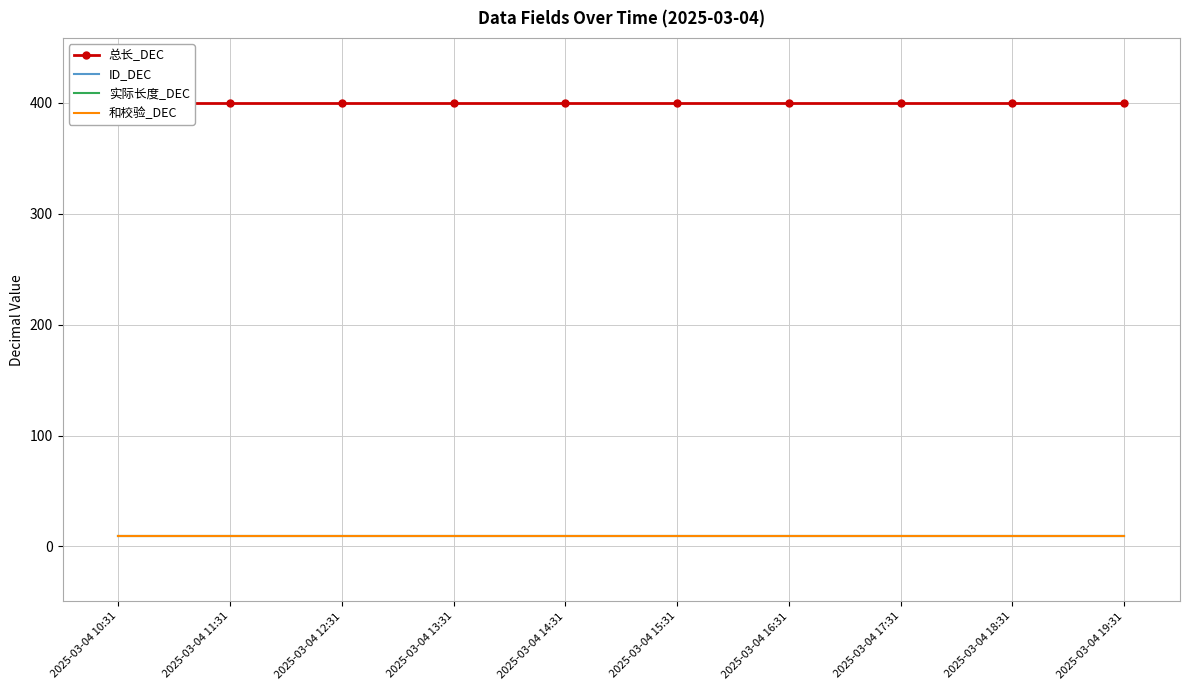

True or false: 总长_DEC and 实际长度_DEC cross at least once.

False